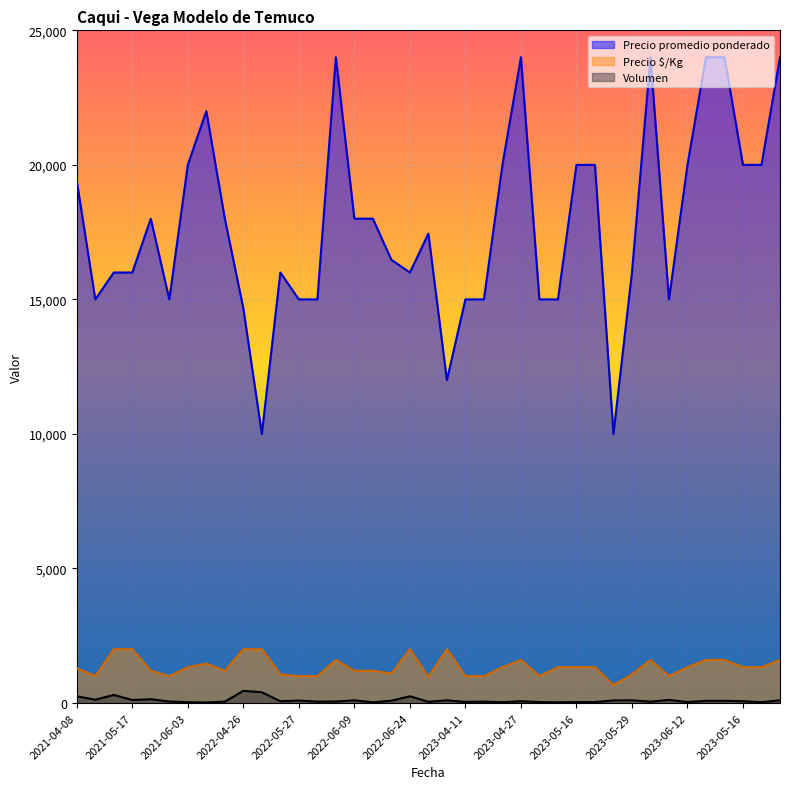

Where does the Precio promedio ponderado series first go above 17444?

2021-04-08